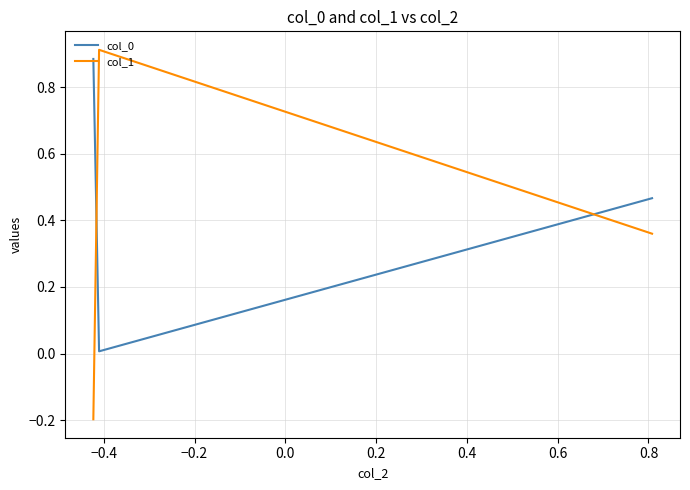

Which series has the largest range (max minus min)?

col_1